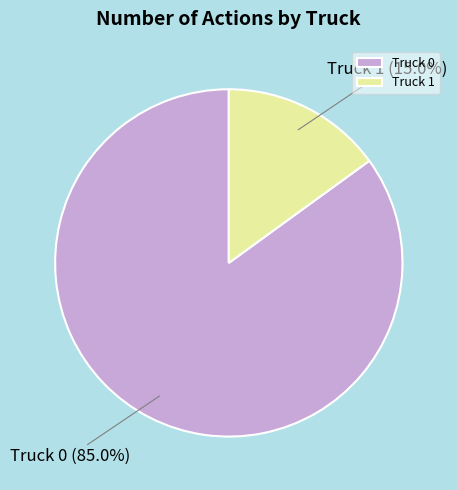

To the nearest percent, what is the difference between the Truck 0 and Truck 1 slice percentages?

70%